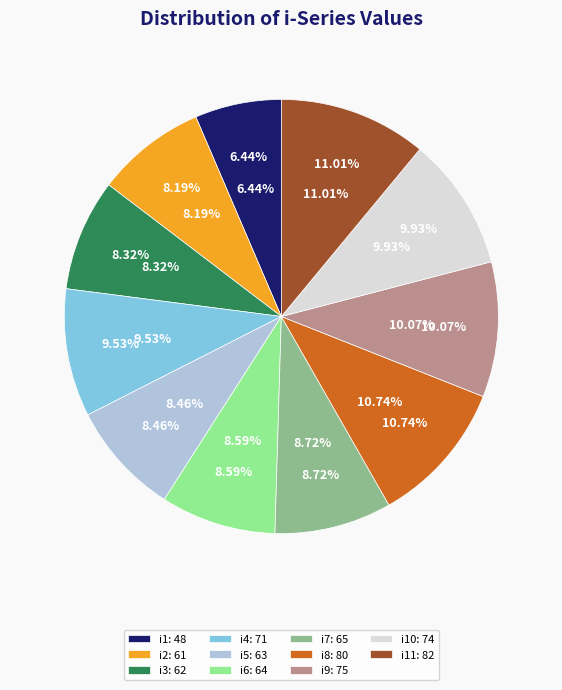

To the nearest percent, what is the combined percentage of i10 and i11?

21%